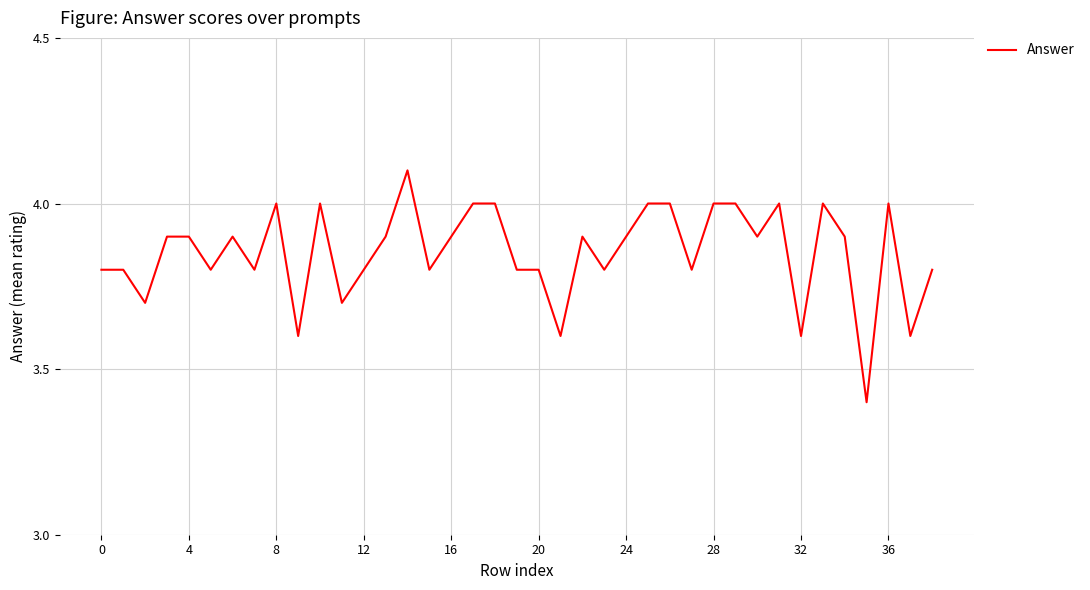

What is the sum of all values?

150.2